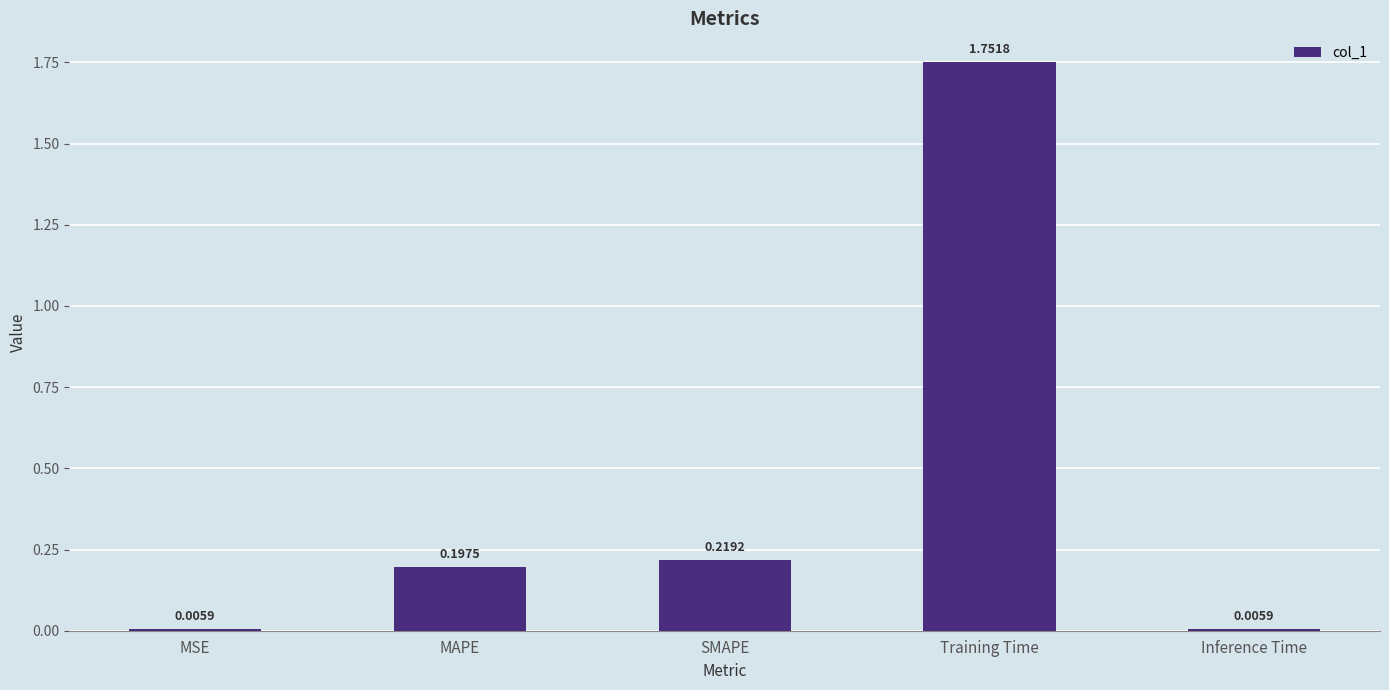

The chart shows a value of 0.3 at MAPE. True or false?

False